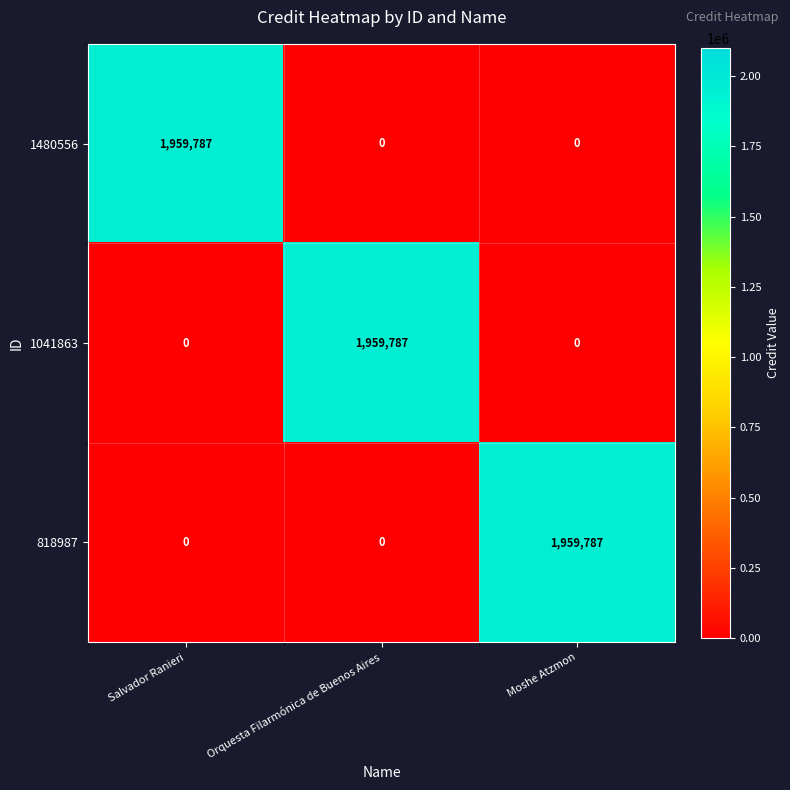

The value of 818987 at Salvador Ranieri is -1317005. True or false?

False